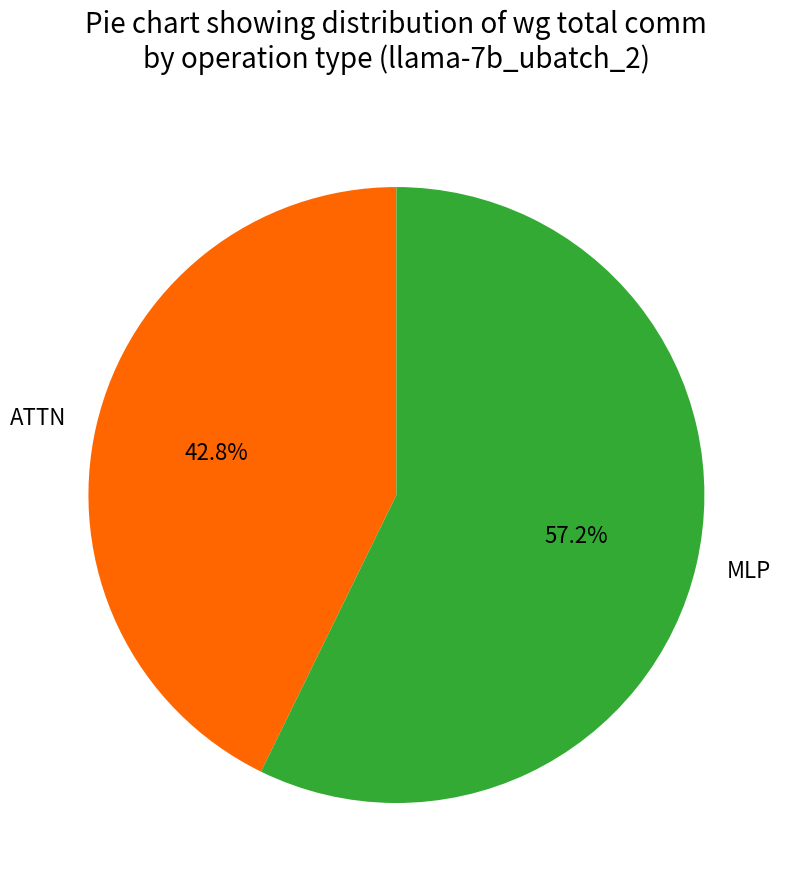

Which slice represents more than half of the pie?

MLP